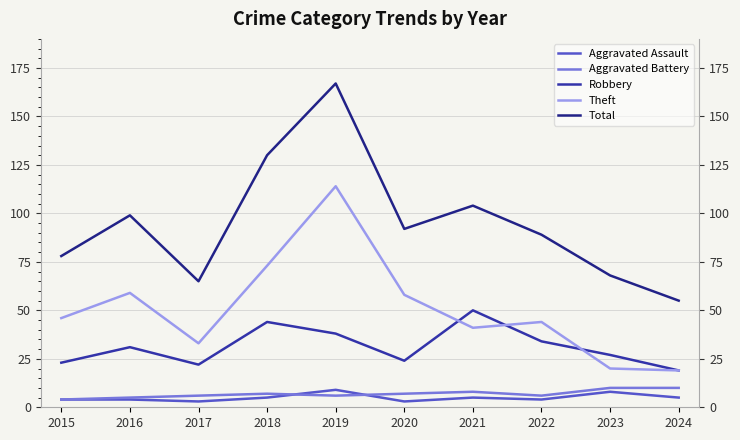

Where does the Aggravated Assault series first go above 5?

2019